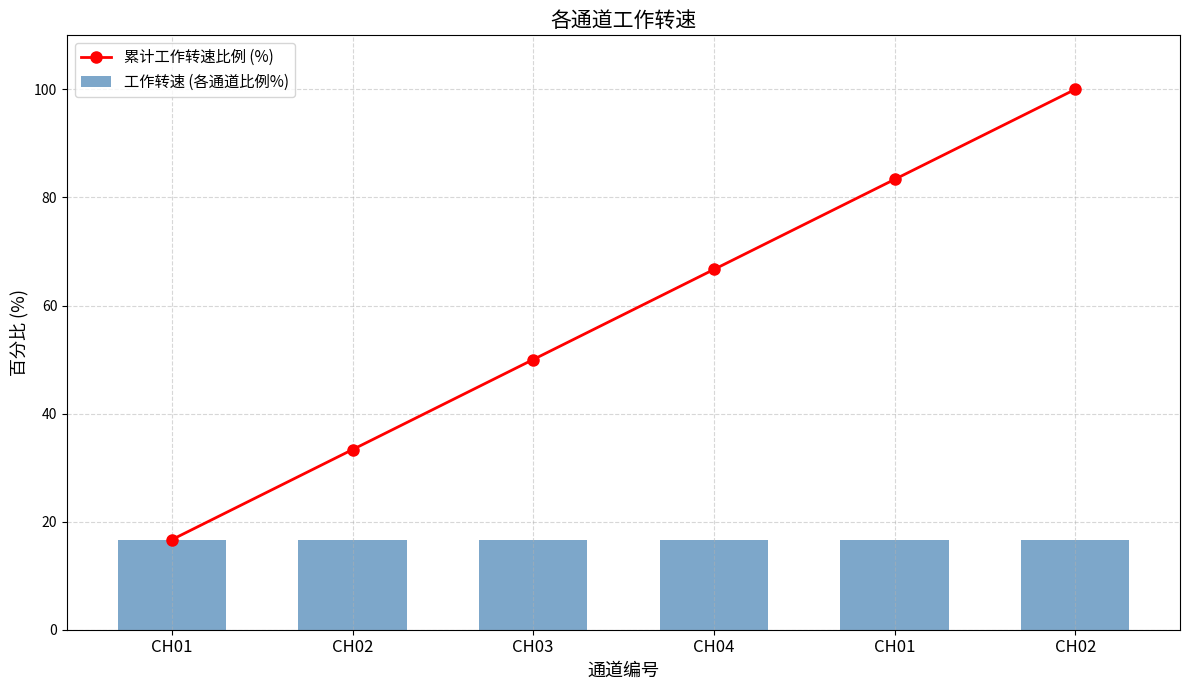

Which series has the widest spread of values?

累计工作转速比例 (%)